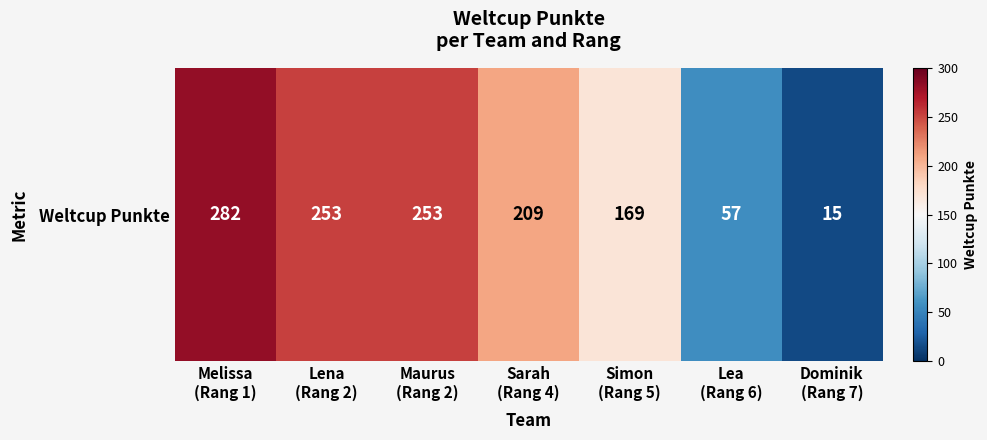

The chart shows a value of 57 at Lea
(Rang 6). True or false?

True